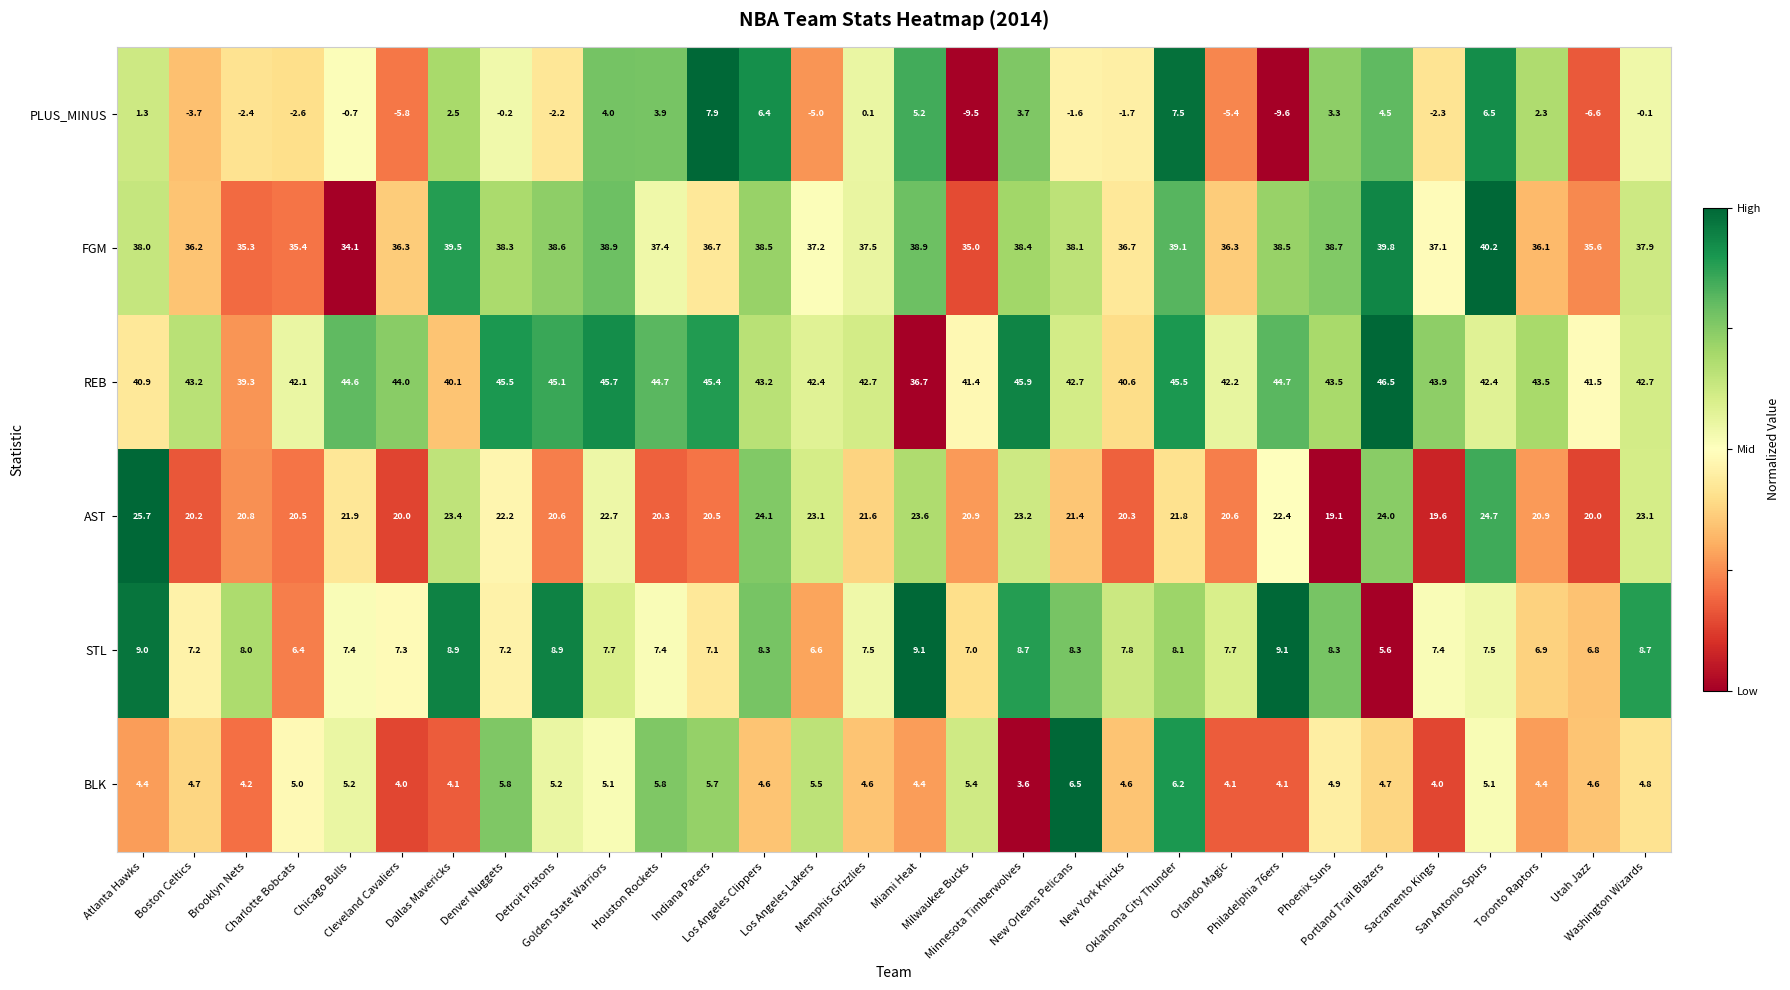

Which label corresponds to the smallest value in the chart?

Philadelphia 76ers